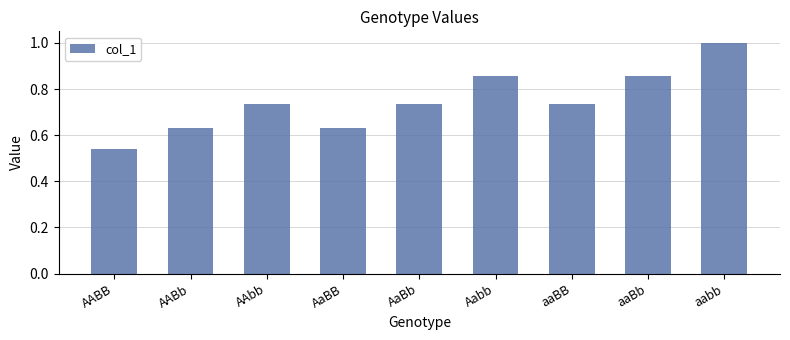

The value at aabb is 1.4. True or false?

False